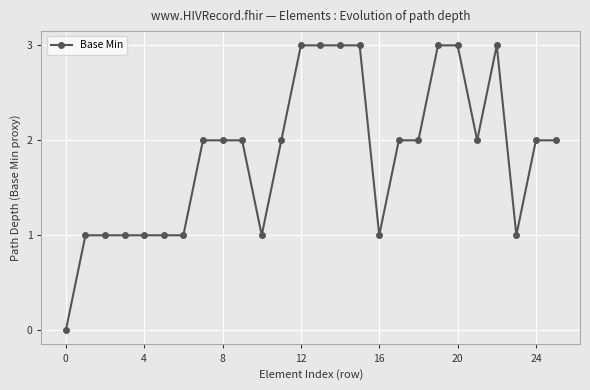

What is the greatest value displayed?

3